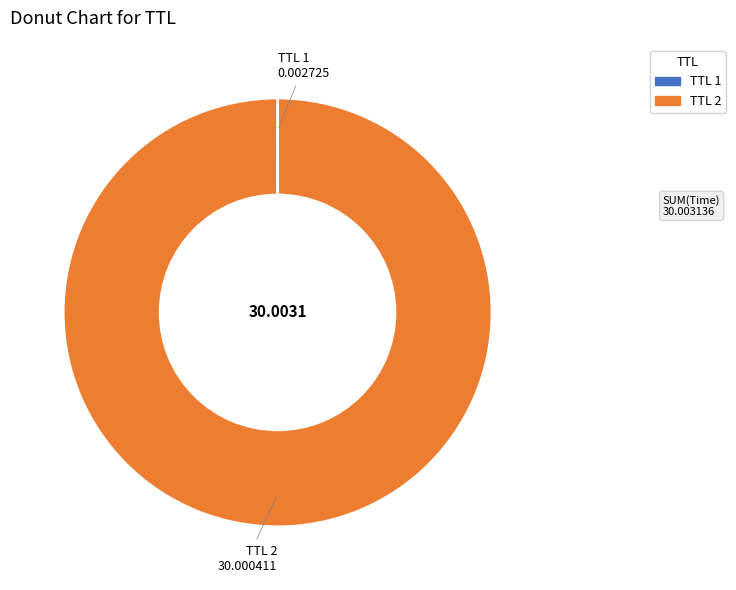

Which slice represents more than half of the pie?

TTL 2